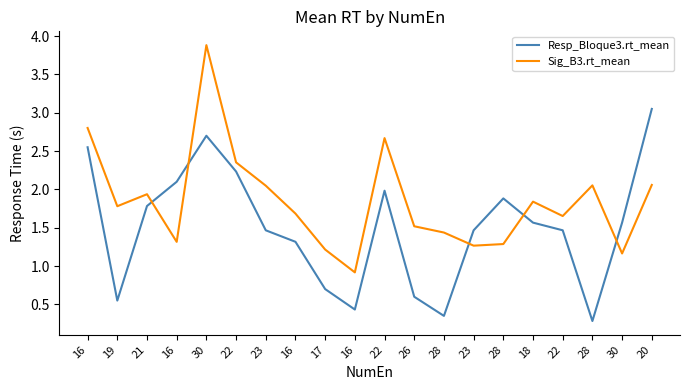

The Sig_B3.rt_mean series shows 1.2 at 30. True or false?

True